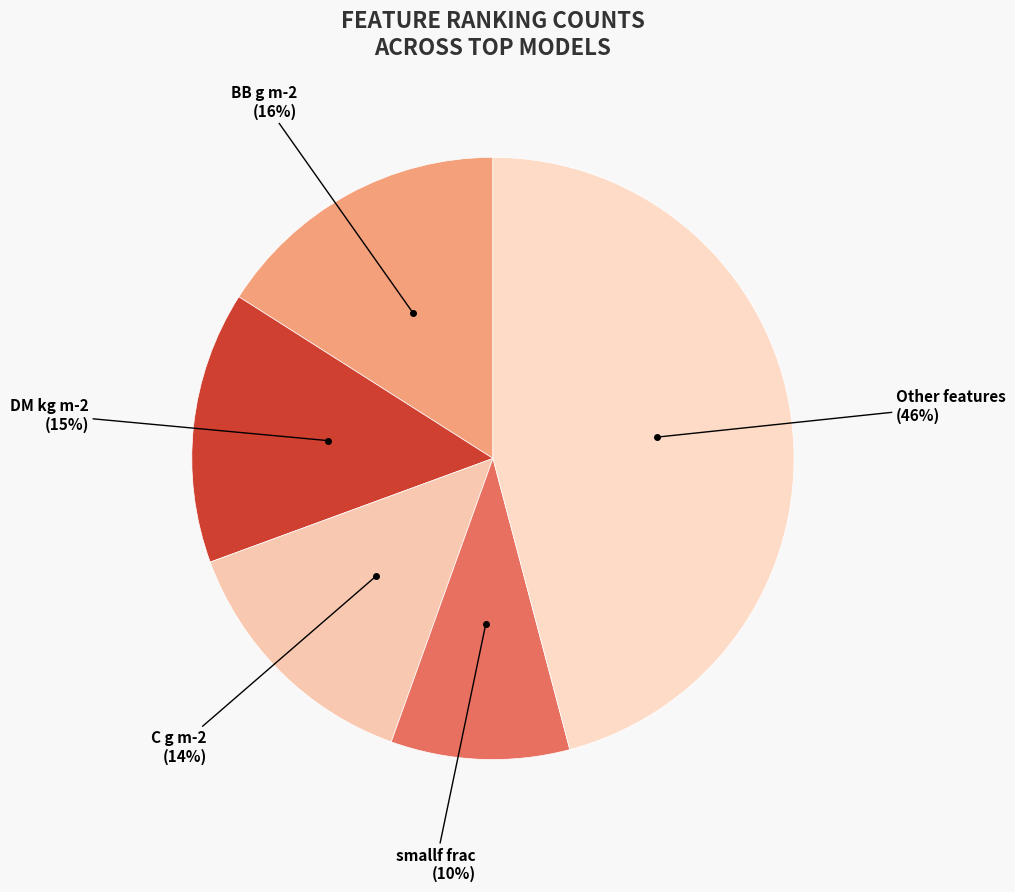

Approximately how many times larger is the value at smallf frac (10%) compared to DM kg m-2 (15%)?

0.7